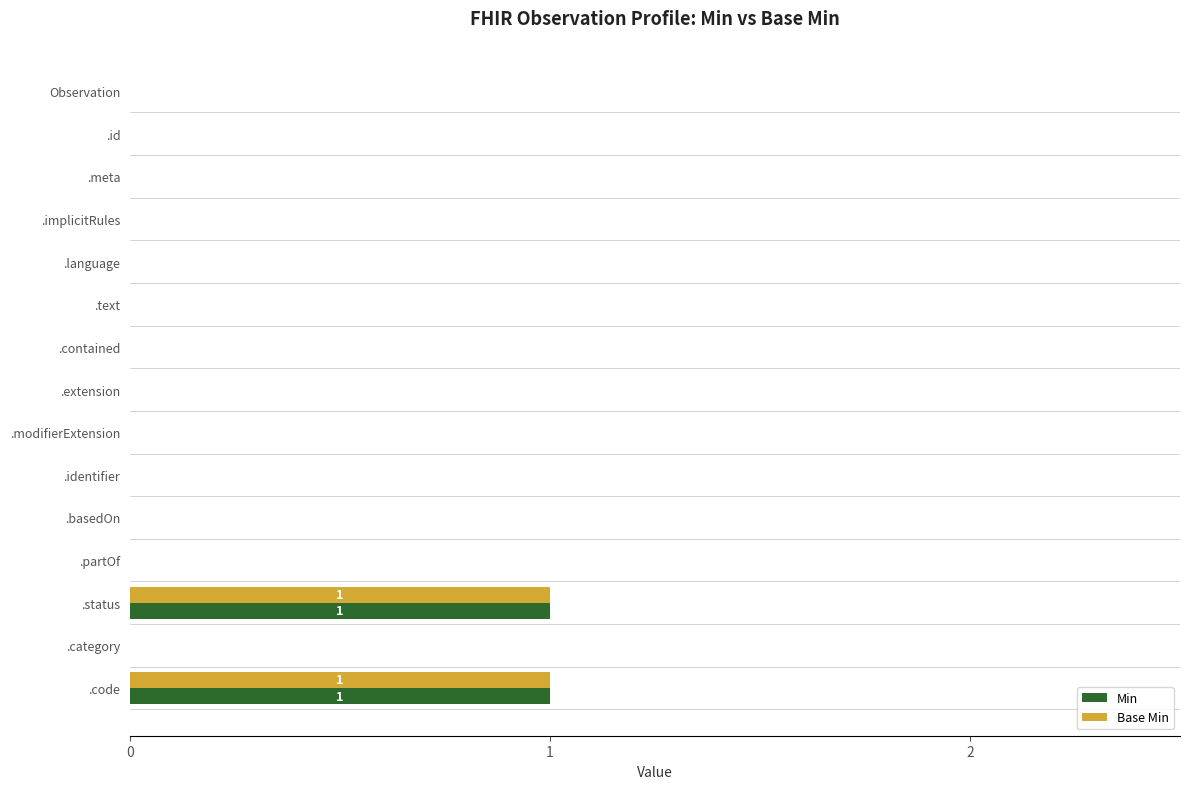

The Base Min series shows 0 at .identifier. True or false?

True